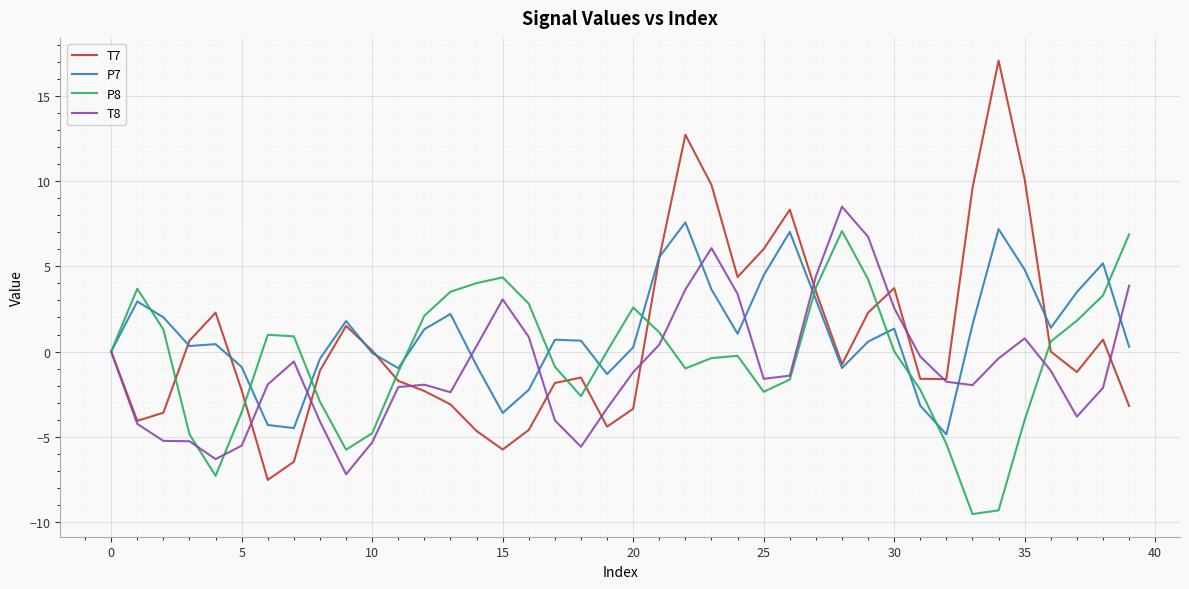

Count the number of categories in the chart.

40